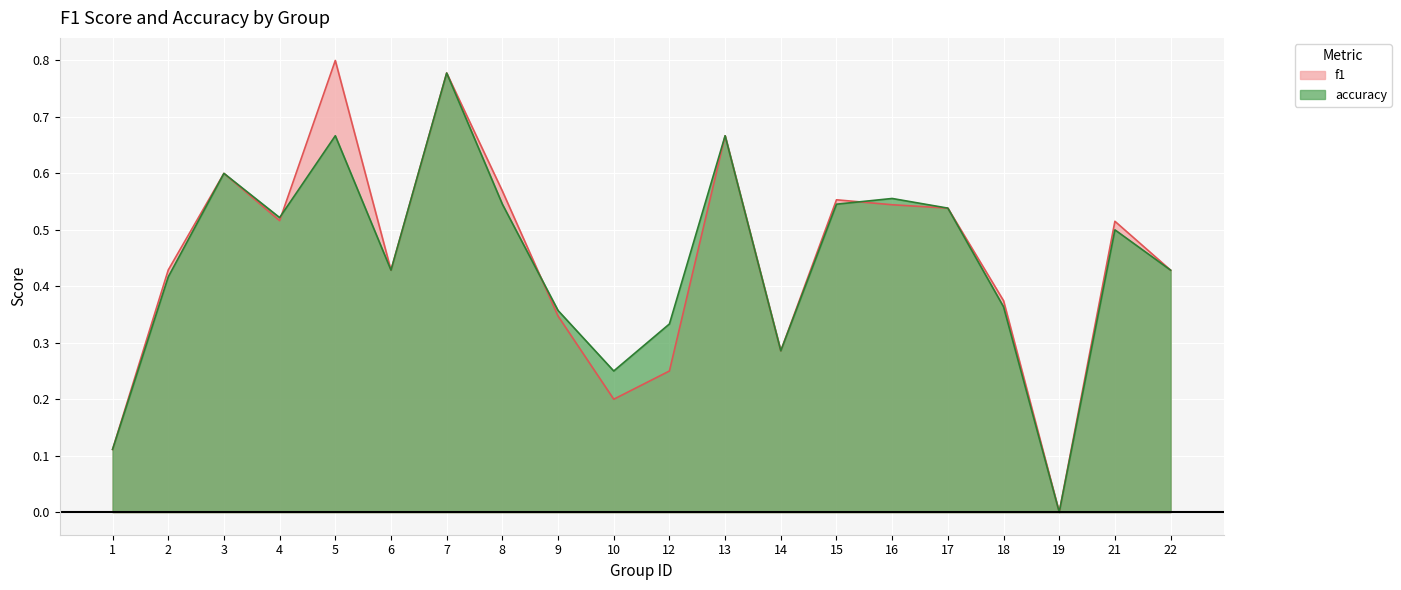

At which category is the sum across all series the highest?

7